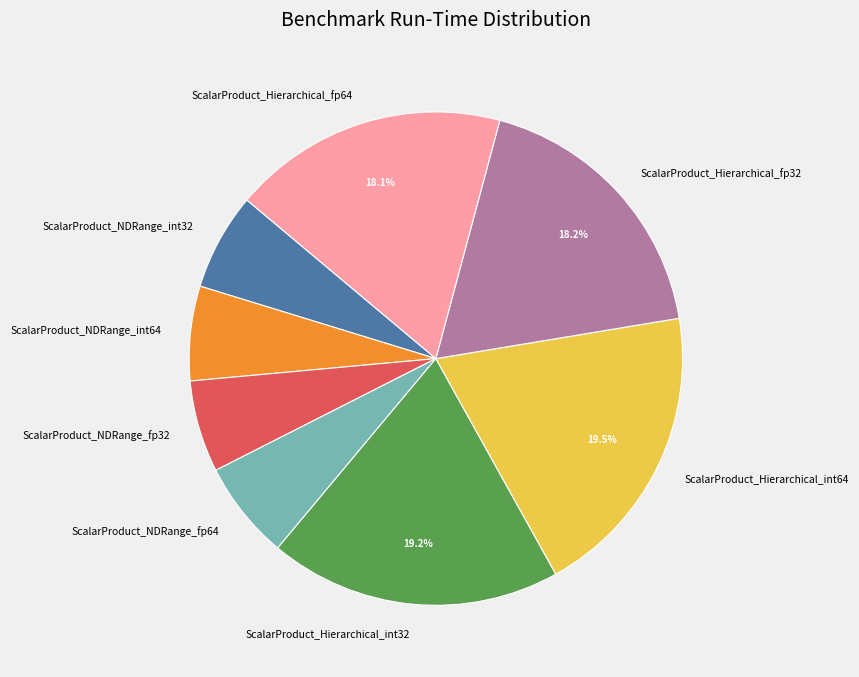

To the nearest percent, what is the difference between the ScalarProduct_Hierarchical_int64 and ScalarProduct_NDRange_int32 slice percentages?

13%